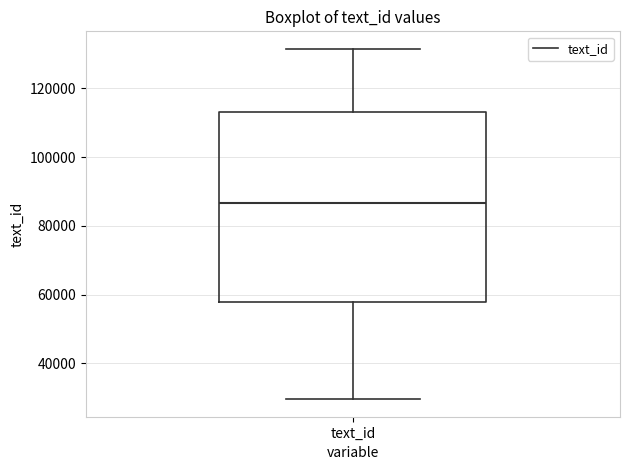

Transcribe this box plot: give where the median line is, the range the box spans, and where the two whiskers end, as read against the y-axis. The values are not printed on the chart, so give them approximately, as read against the axis.

median 86000, box 58000 to 114000, whiskers 30000 to 132000